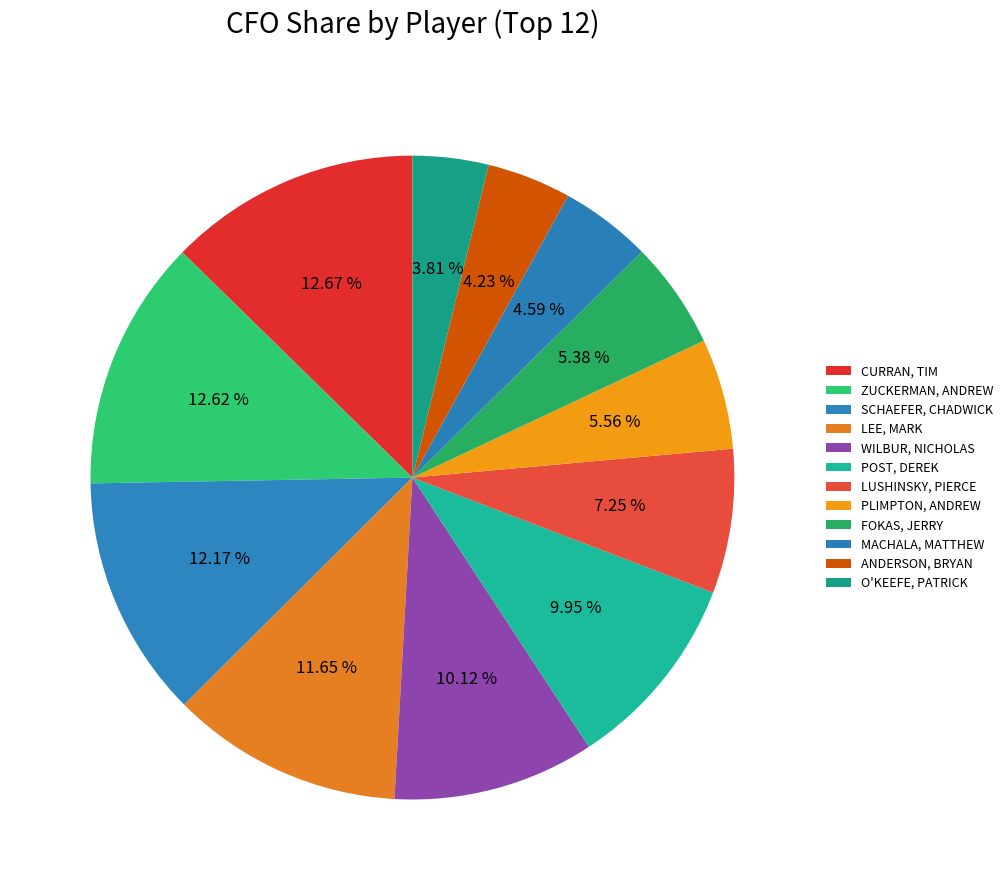

Rank the categories by value from highest to lowest.

CURRAN, TIM, ZUCKERMAN, ANDREW, SCHAEFER, CHADWICK, LEE, MARK, WILBUR, NICHOLAS, POST, DEREK, LUSHINSKY, PIERCE, PLIMPTON, ANDREW, FOKAS, JERRY, MACHALA, MATTHEW, ANDERSON, BRYAN, O'KEEFE, PATRICK